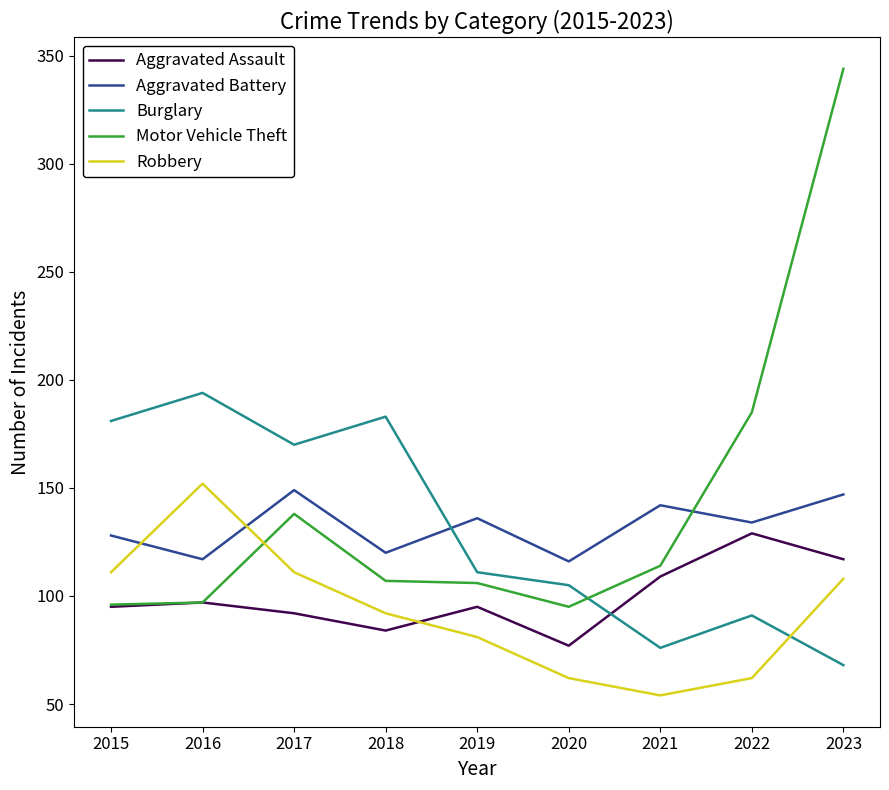

What is the spread (max minus min) of values at 2023?

276